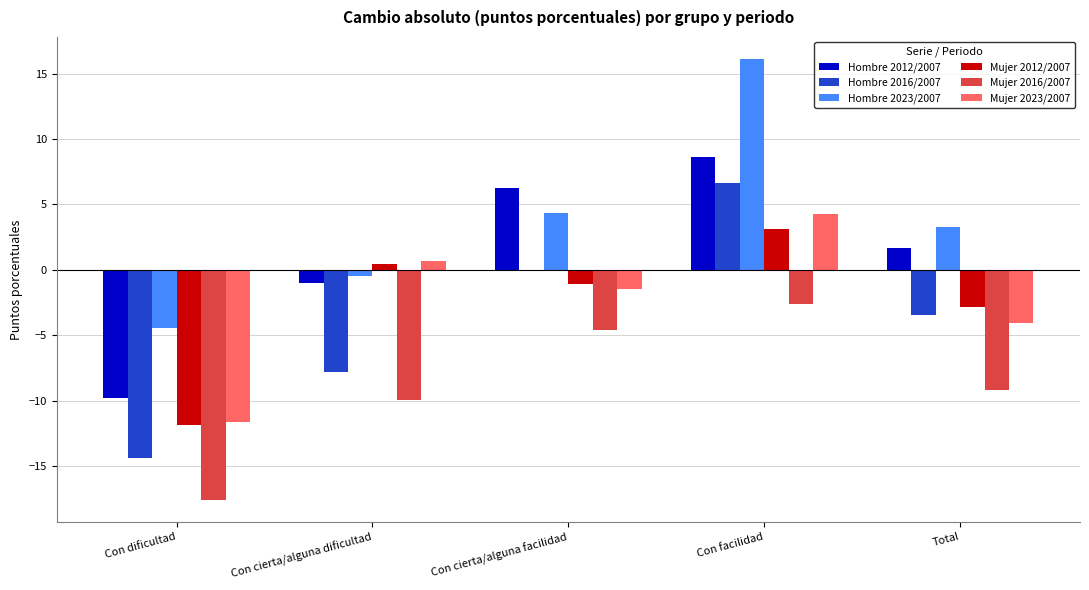

What are all the series names shown in the legend?

Hombre 2012/2007, Hombre 2016/2007, Hombre 2023/2007, Mujer 2012/2007, Mujer 2016/2007, Mujer 2023/2007